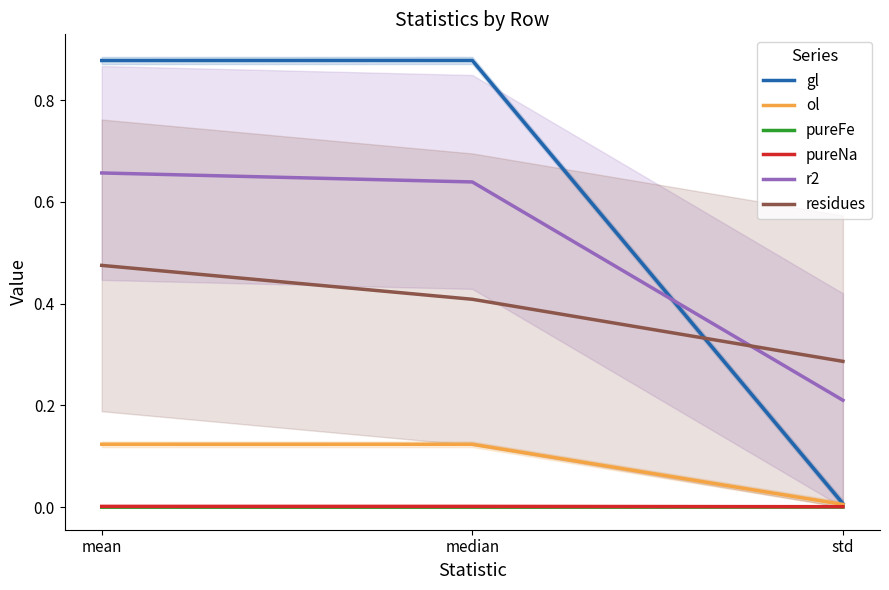

Does the chart display data point markers on the line(s)?

No